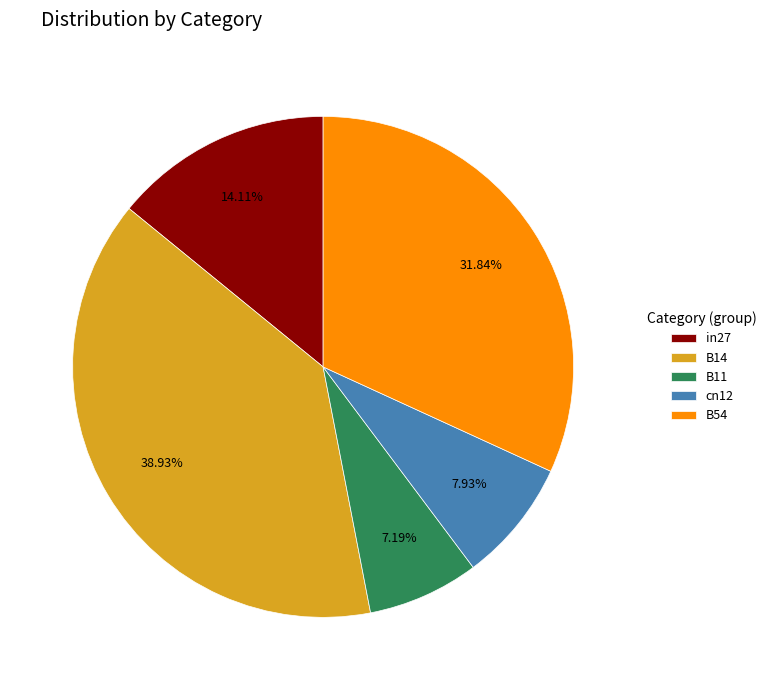

Do in27 and B14 together represent more than half of the pie?

Yes